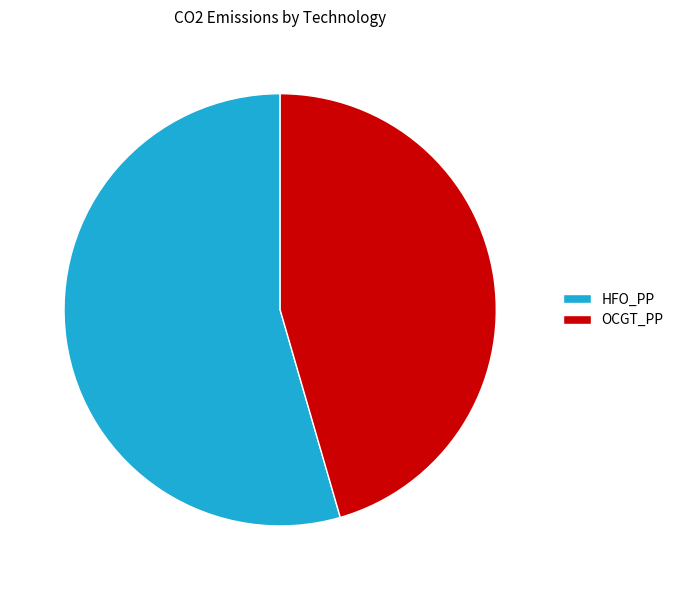

Which category has the biggest portion of the pie?

HFO_PP